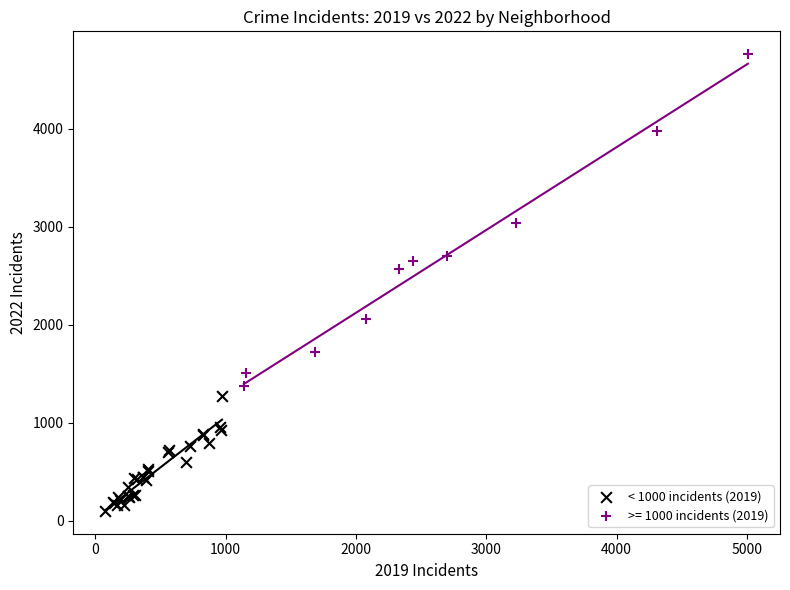

Which series has the widest spread of Y values?

>= 1000 incidents (2019)